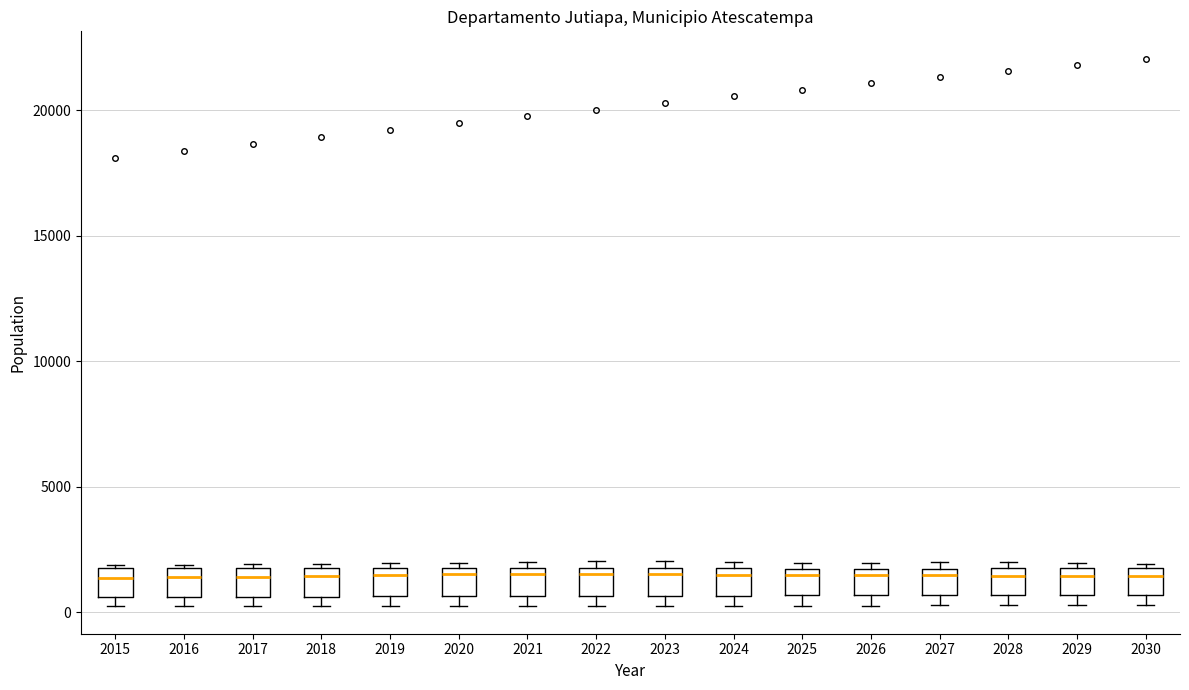

Reading left to right, transcribe this box plot: for each box, give where its median line is, the range the box spans, and where its two whiskers end, as read against the y-axis. The values are not printed on the chart, so give them approximately, as read against the axis.

2015: median 1500, box 500 to 2000, whiskers 0 to 2000
2016: median 1500, box 500 to 2000, whiskers 0 to 2000
2017: median 1500 (just below the box's upper edge), box 500 to 1500, whiskers 0 to 2000
2018: median 1500, box 500 to 2000, whiskers 0 to 2000 (just above the box's upper edge)
2019: median 1500, box 500 to 2000, whiskers 0 to 2000 (just above the box's upper edge)
2020: median 1500, box 500 to 2000, whiskers 500 (just below the box's lower edge) to 2000 (just above the box's upper edge)
2021: median 1500, box 500 to 2000, whiskers 500 (just below the box's lower edge) to 2000 (just above the box's upper edge)
2022: median 1500, box 500 to 2000, whiskers 500 (just below the box's lower edge) to 2000 (just above the box's upper edge)
2023: median 1500 (just below the box's upper edge), box 500 to 1500, whiskers 500 (just below the box's lower edge) to 2000
2024: median 1500 (just below the box's upper edge), box 500 to 1500, whiskers 500 (just below the box's lower edge) to 2000
2025: median 1500 (just below the box's upper edge), box 500 to 1500, whiskers 500 (just below the box's lower edge) to 2000
2026: median 1500 (just below the box's upper edge), box 500 to 1500, whiskers 500 (just below the box's lower edge) to 2000
2027: median 1500 (just below the box's upper edge), box 500 to 1500, whiskers 500 (just below the box's lower edge) to 2000
2028: median 1500 (just below the box's upper edge), box 500 to 1500, whiskers 500 (just below the box's lower edge) to 2000
2029: median 1500, box 500 to 2000, whiskers 500 (just below the box's lower edge) to 2000 (just above the box's upper edge)
2030: median 1500, box 500 to 2000, whiskers 500 (just below the box's lower edge) to 2000